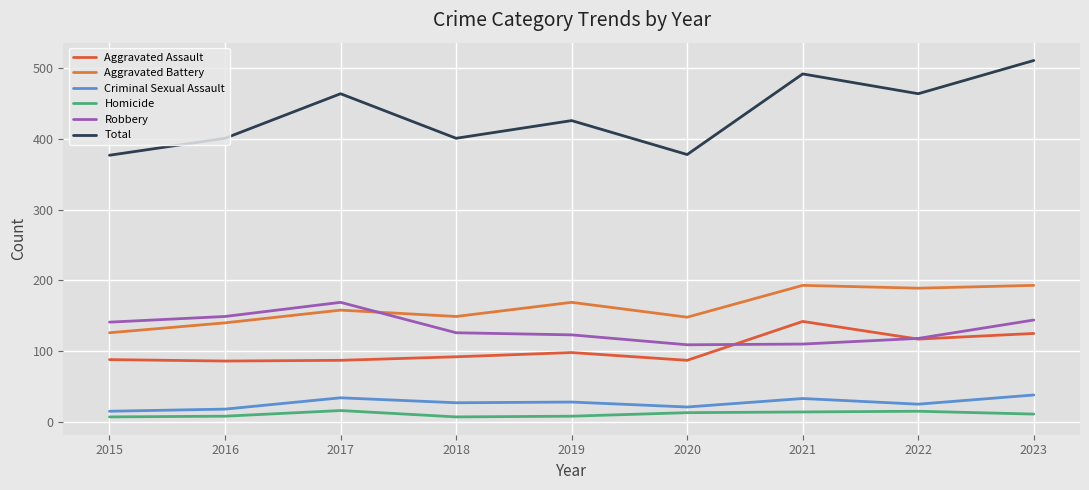

List the series in order of their peak value, highest first.

Total, Aggravated Battery, Robbery, Aggravated Assault, Criminal Sexual Assault, Homicide